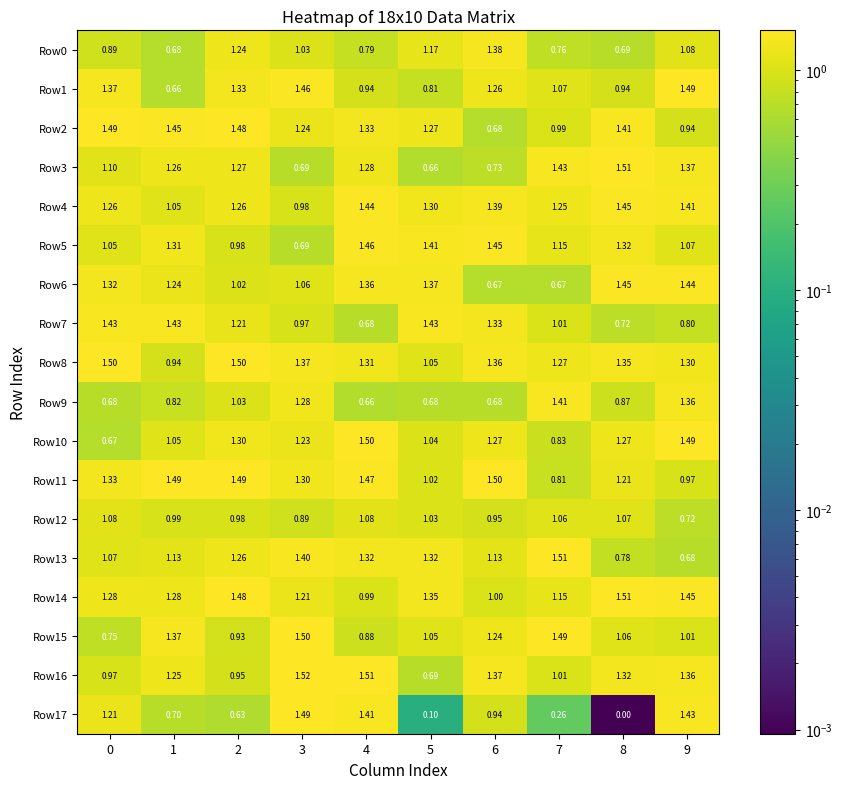

What is the total value across all series at 3?

21.3